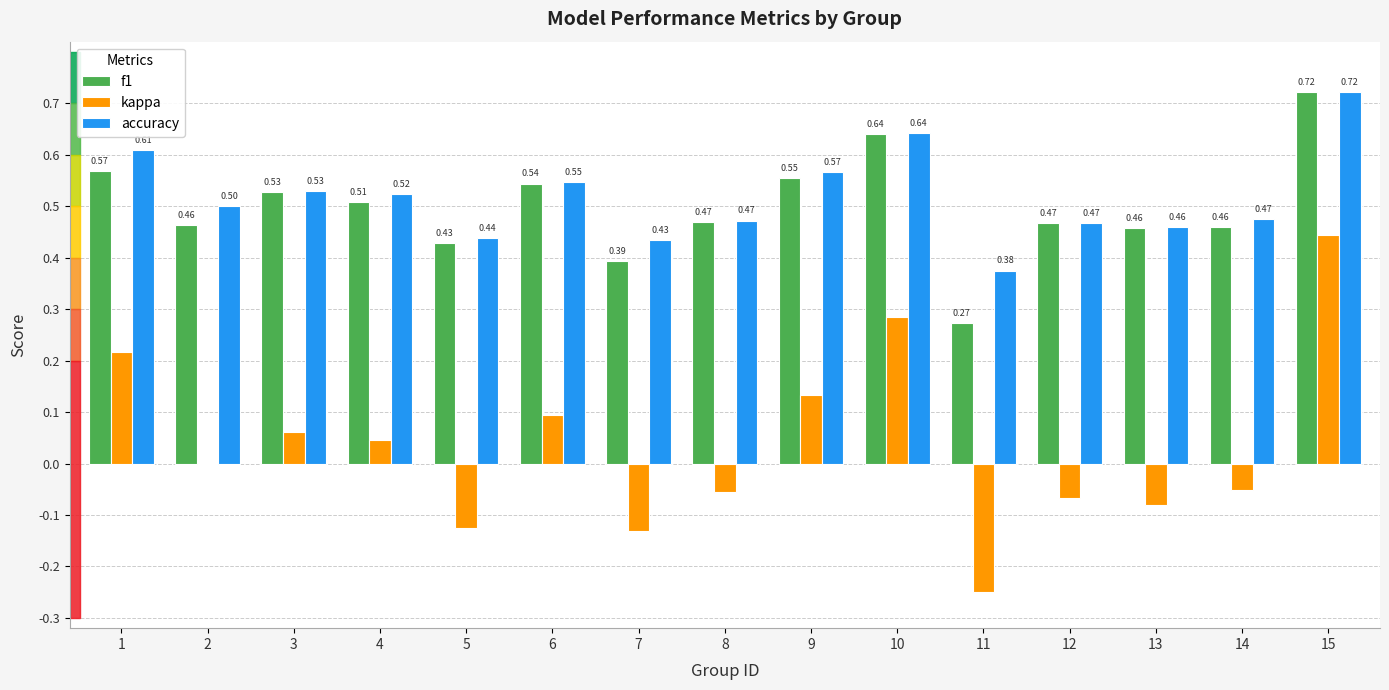

True or false: accuracy has a value of 1.1 at 10.

False